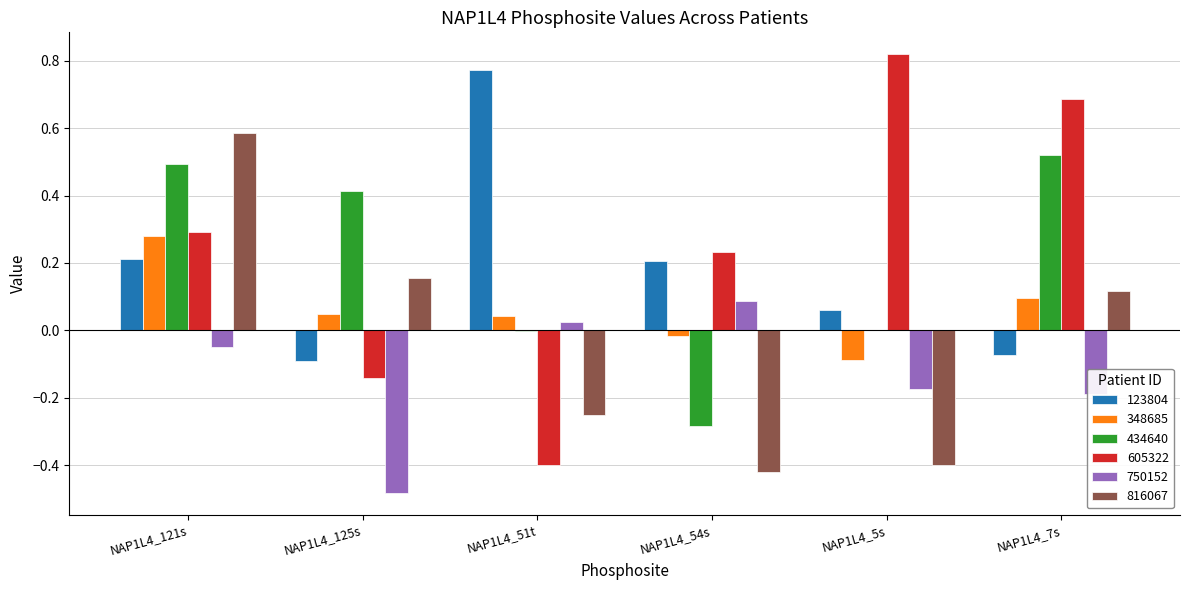

True or false: 434640 has a value of 0.4 at NAP1L4_125s.

True